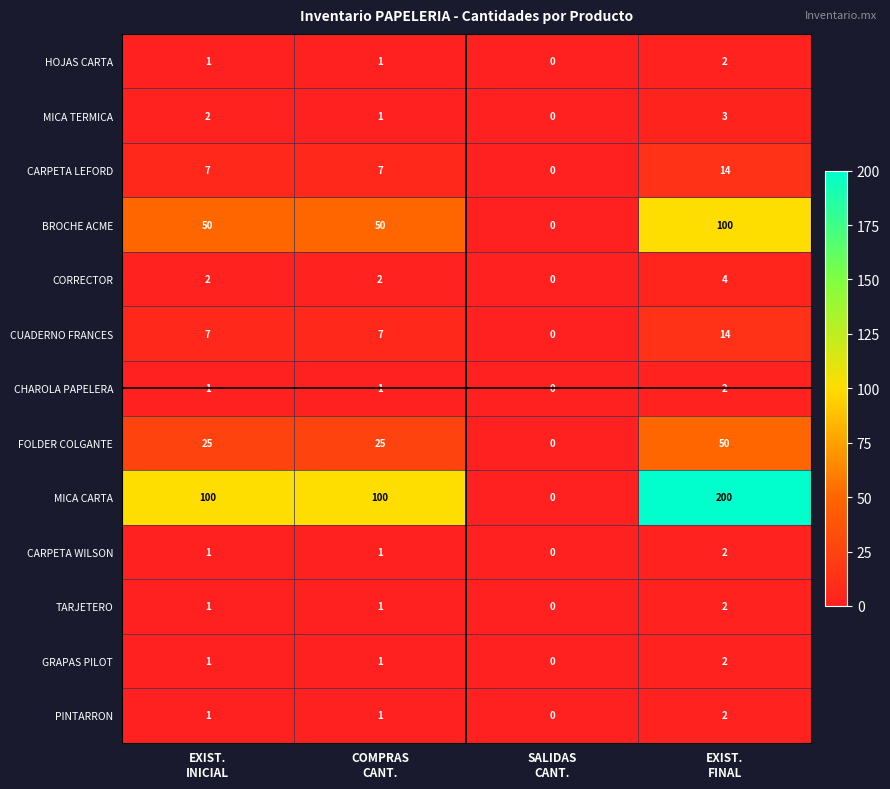

Which series has the widest spread of values?

MICA CARTA